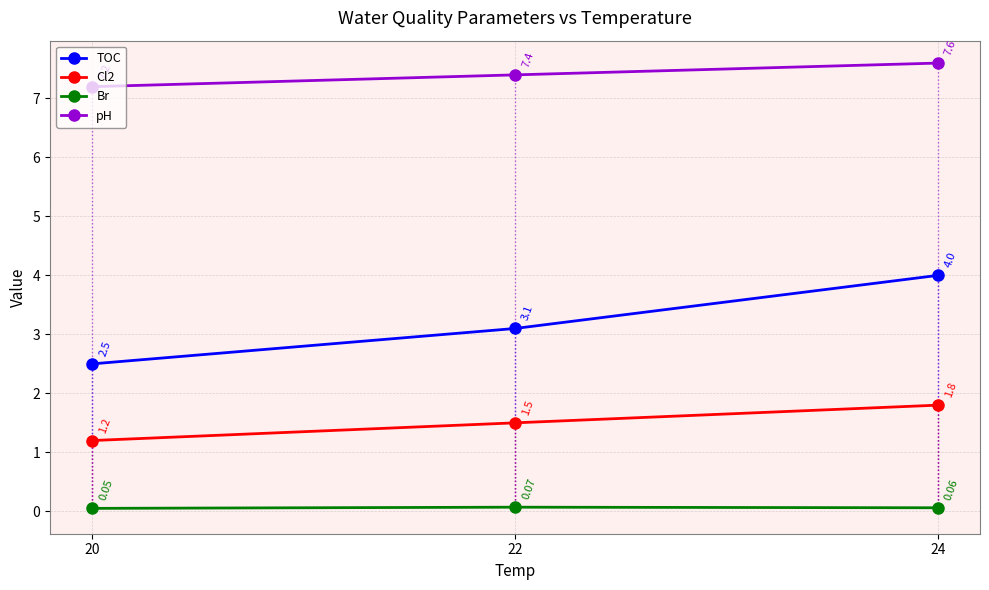

At how many categories does at least one series exceed 0?

3